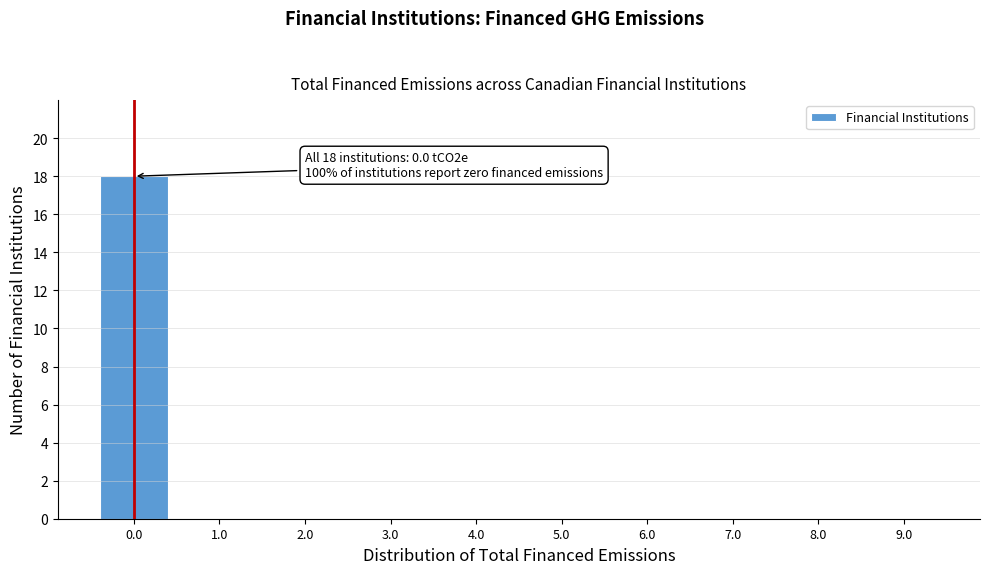

Reading left to right, transcribe all the data shown in this chart.

0.0=18	1.0=0	2.0=0	3.0=0	4.0=0	5.0=0	6.0=0	7.0=0	8.0=0	9.0=0